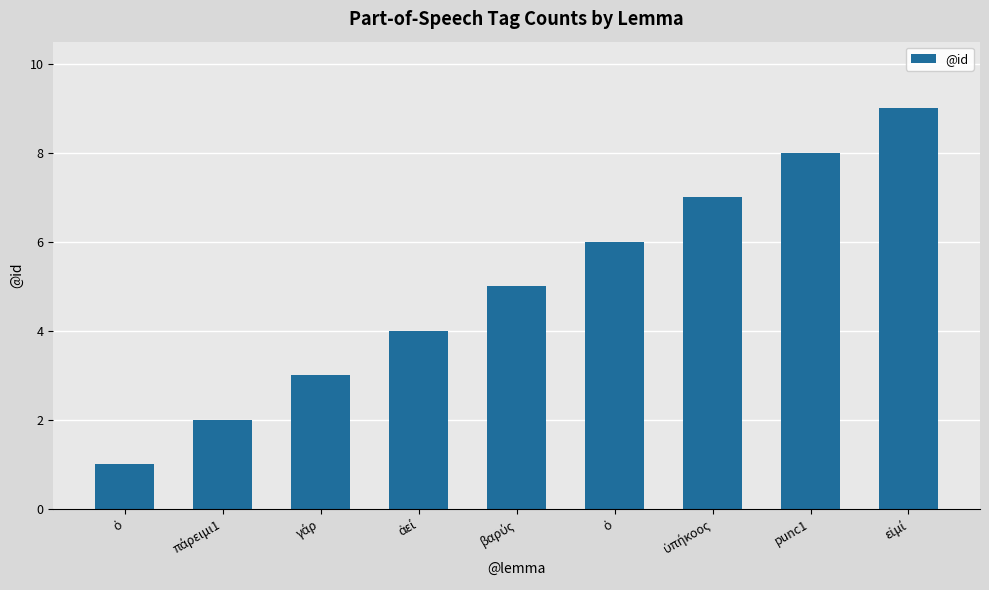

How many values are between 3 and 7?

5